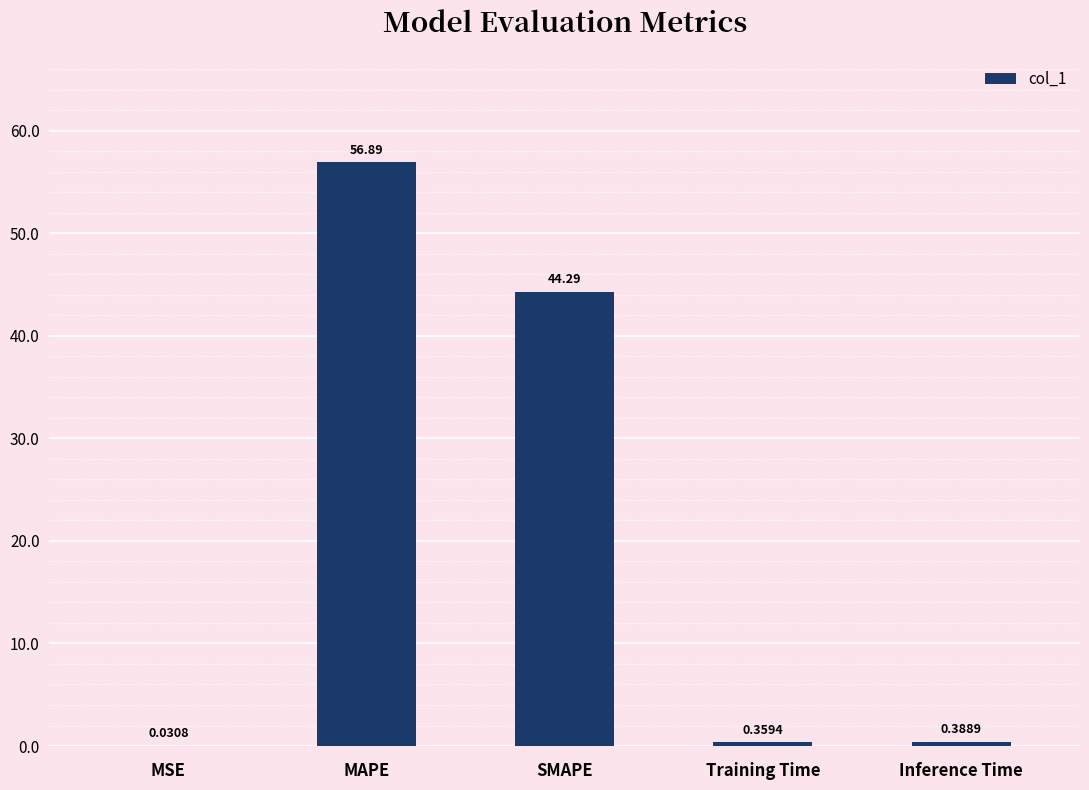

What is the change in value from MAPE to Training Time?

-56.5